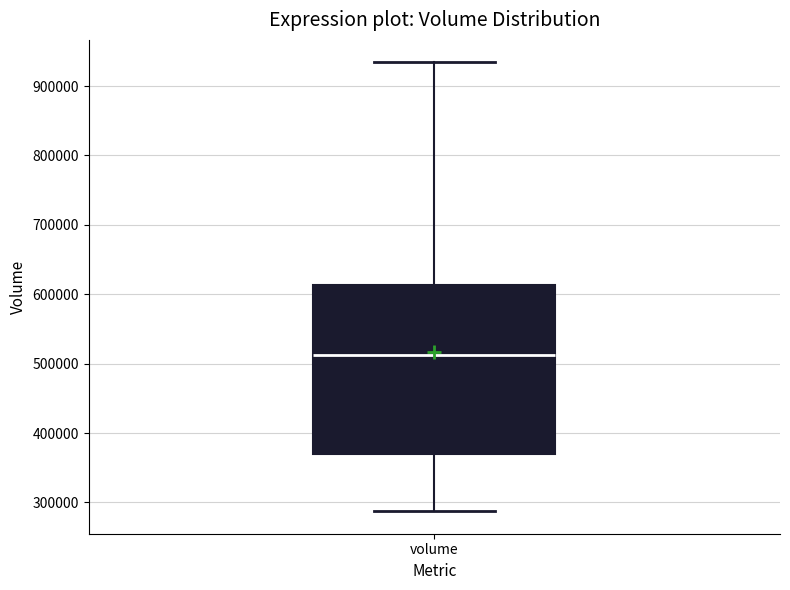

Read this box plot against the y-axis: the position of the median line, the range covered by the box, and the ends of both whiskers. The values are not printed on the chart, so give them approximately, as read against the axis.

median 510000, box 370000 to 610000, whiskers 290000 to 930000